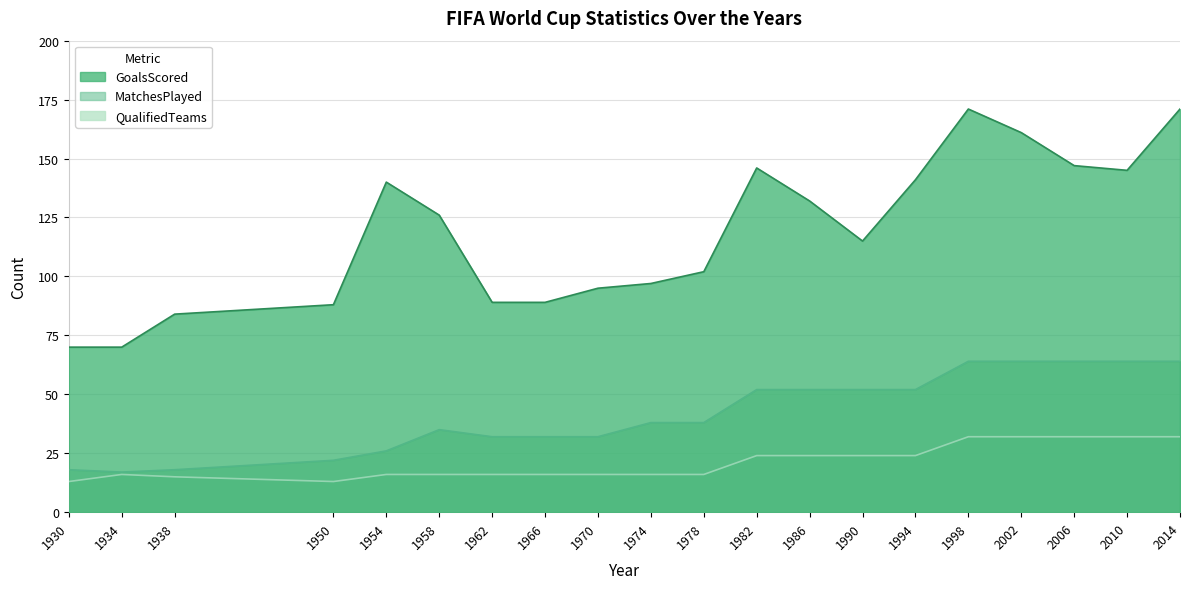

Rank the series at 1958 from highest to lowest value.

GoalsScored, MatchesPlayed, QualifiedTeams